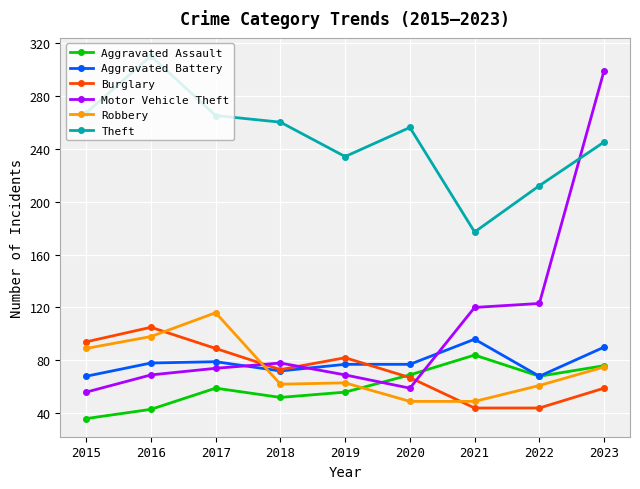

At which category is the sum across all series the highest?

2023